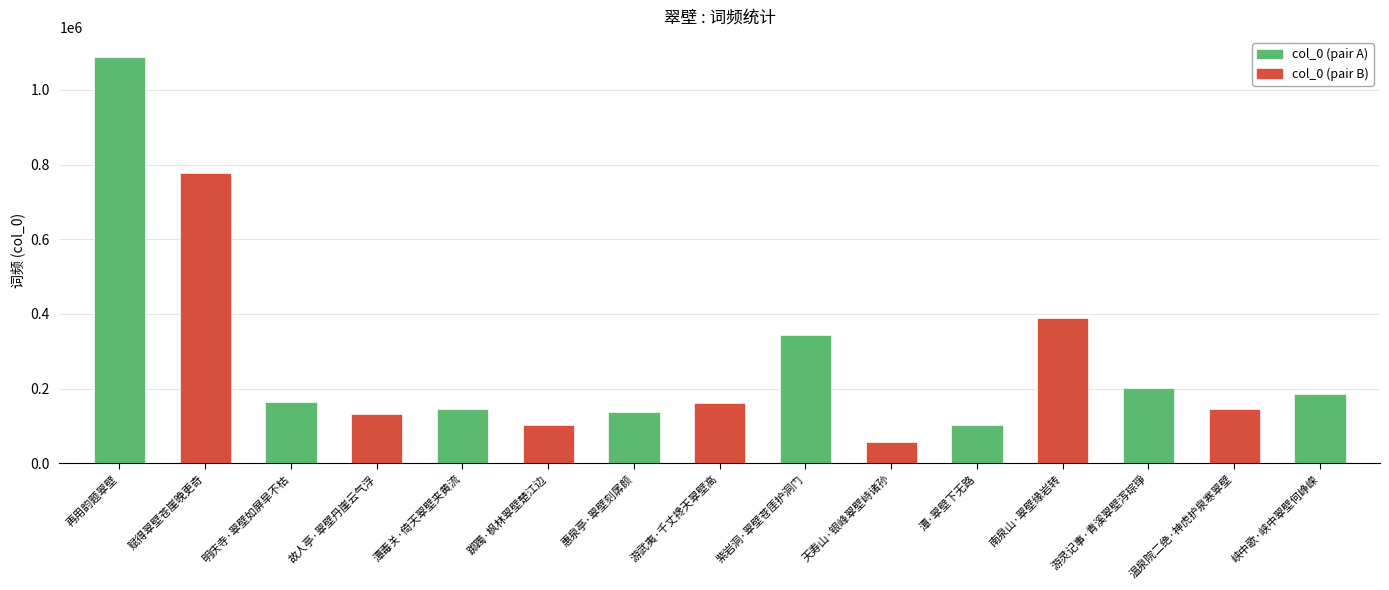

What is the value of the 8th bar from the left?

161686